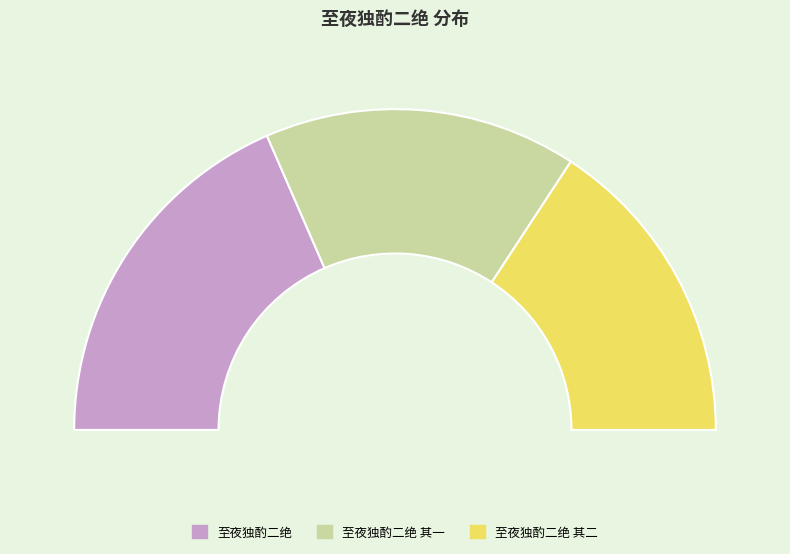

Rank the categories by value from lowest to highest.

至夜独酌二绝 其一, 至夜独酌二绝 其二, 至夜独酌二绝